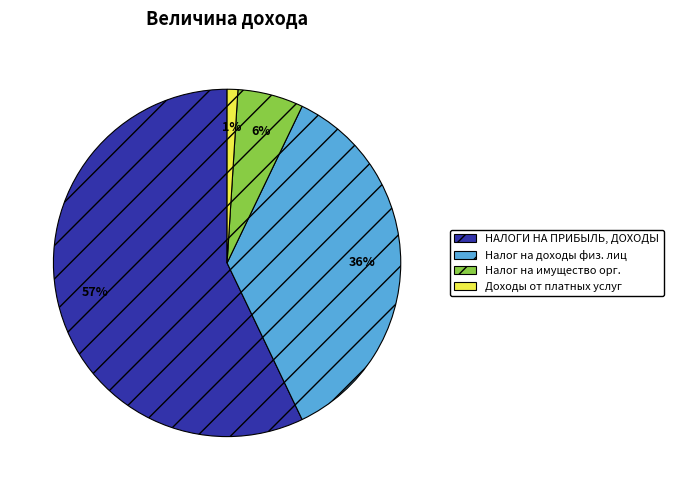

To the nearest percent, what is the average slice percentage?

25%